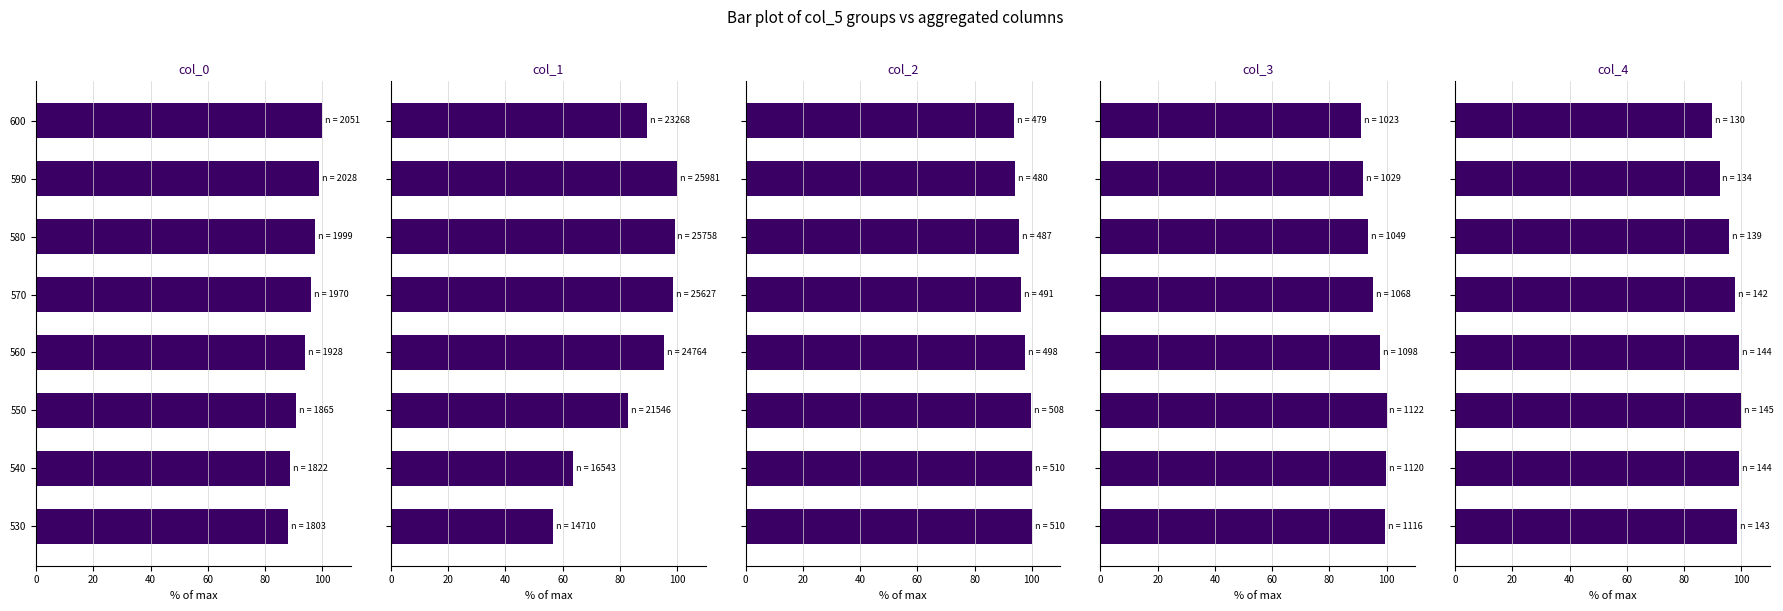

What is the value of the col_1 bar at the 8th from the left?

89.6